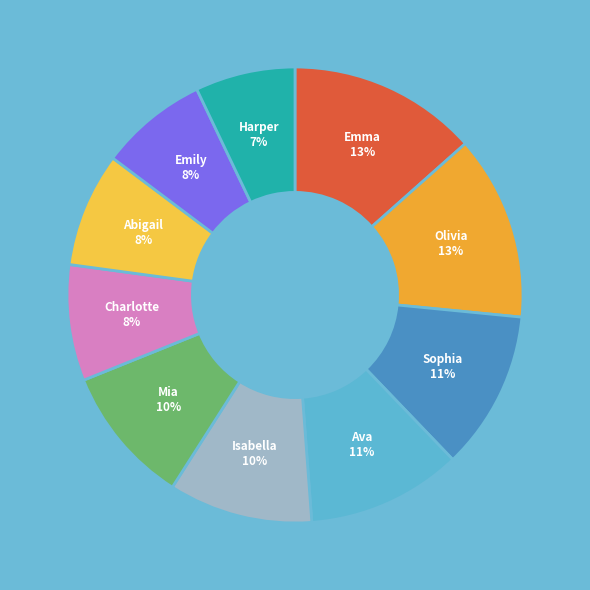

The Olivia slice represents 21% of the pie. True or false?

False